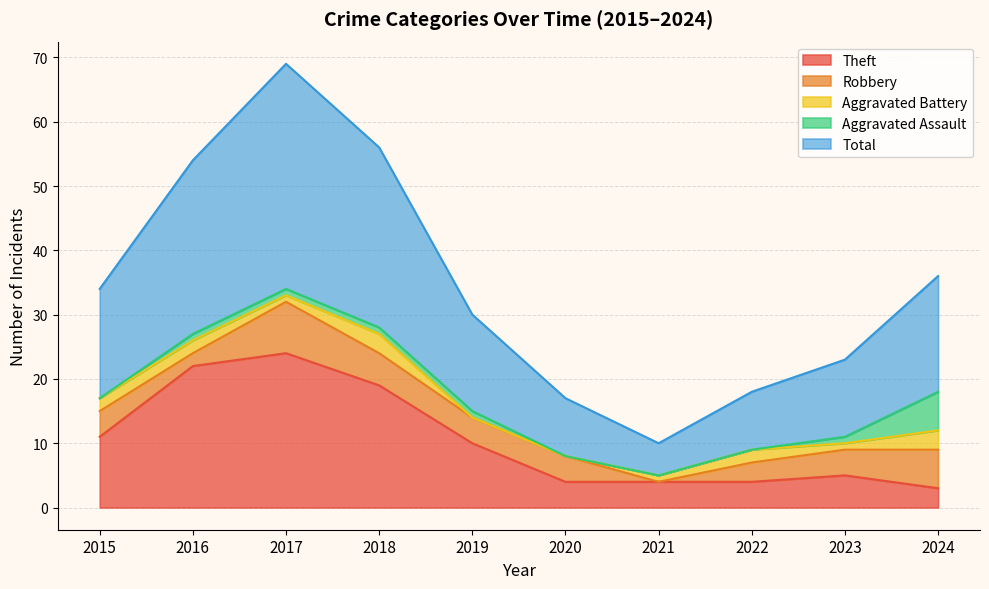

Where does the Aggravated Assault series first go above 1?

2024